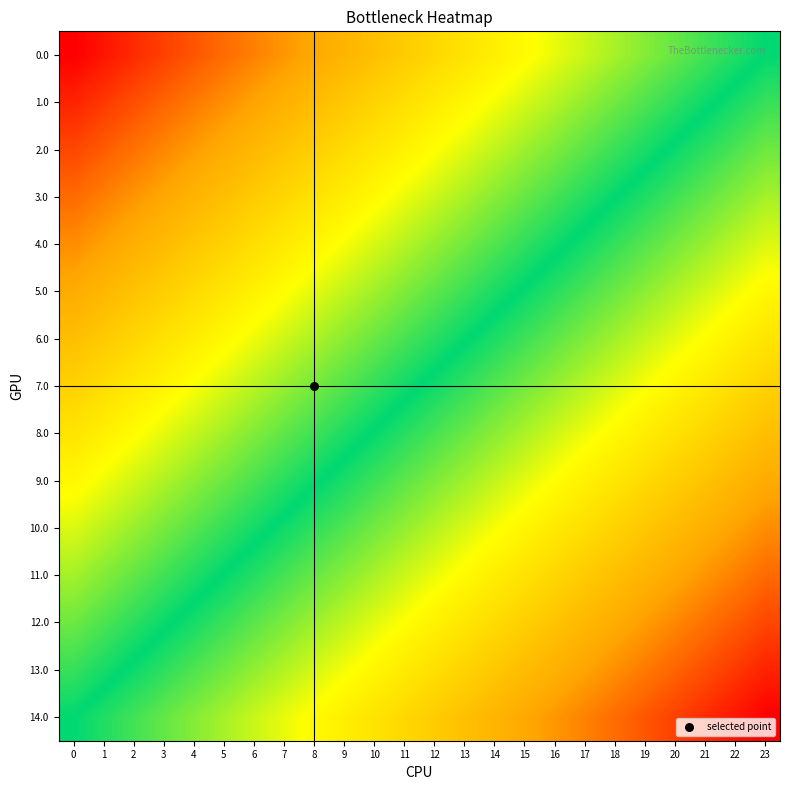

At which category is the sum across all series the highest?

23